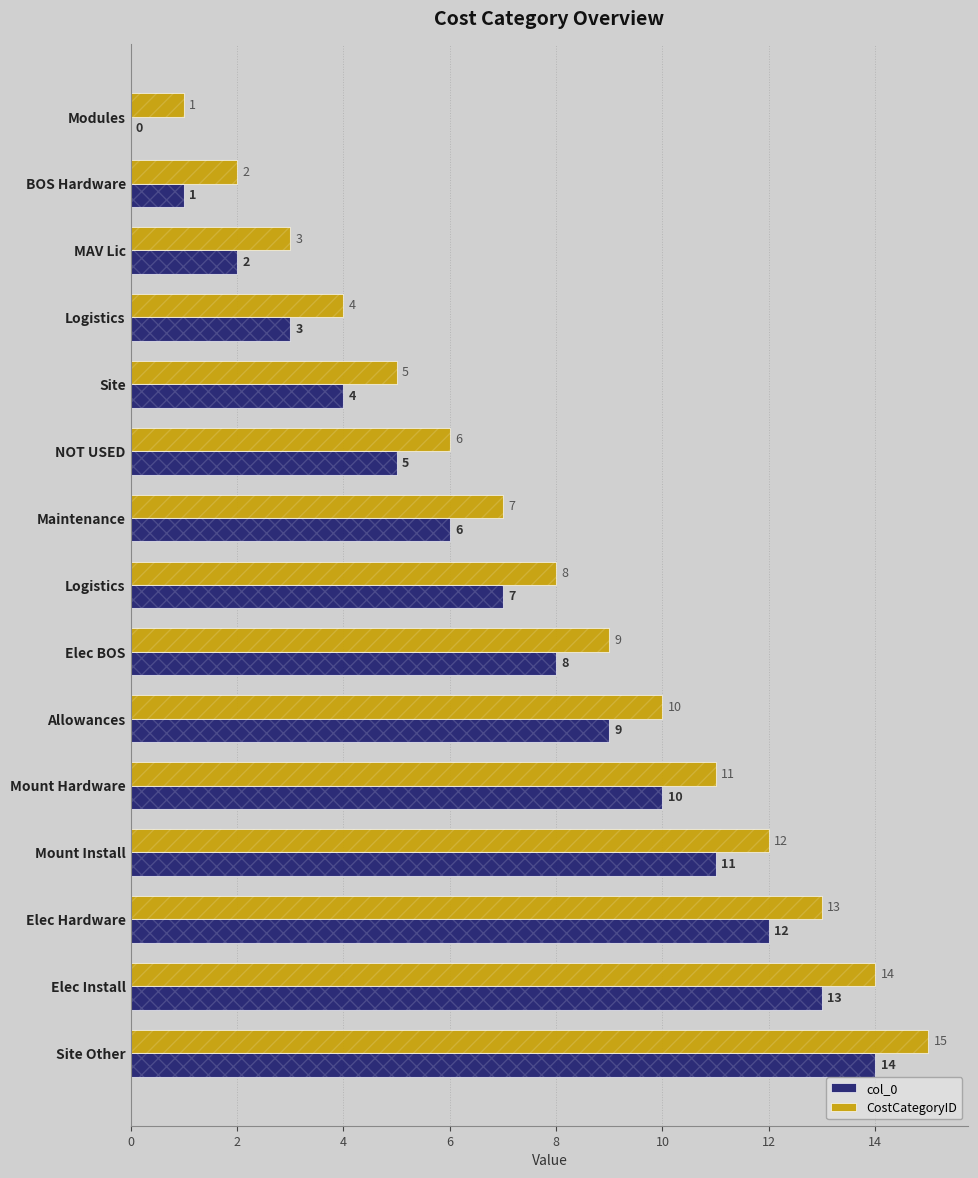

What is the greatest value displayed?

15